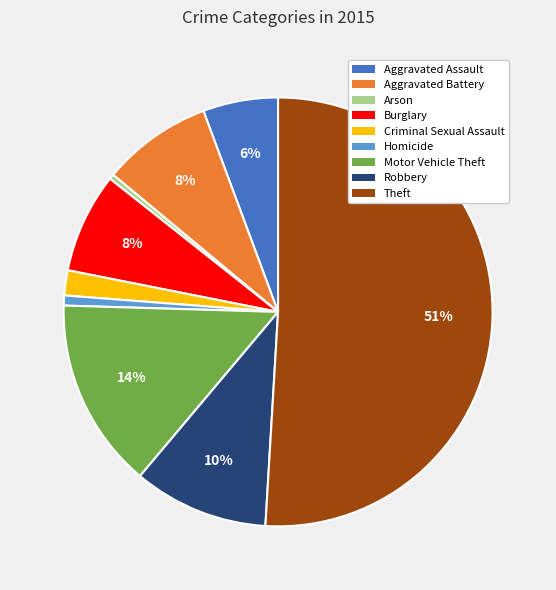

Is the sum of Homicide and Burglary greater than half?

No